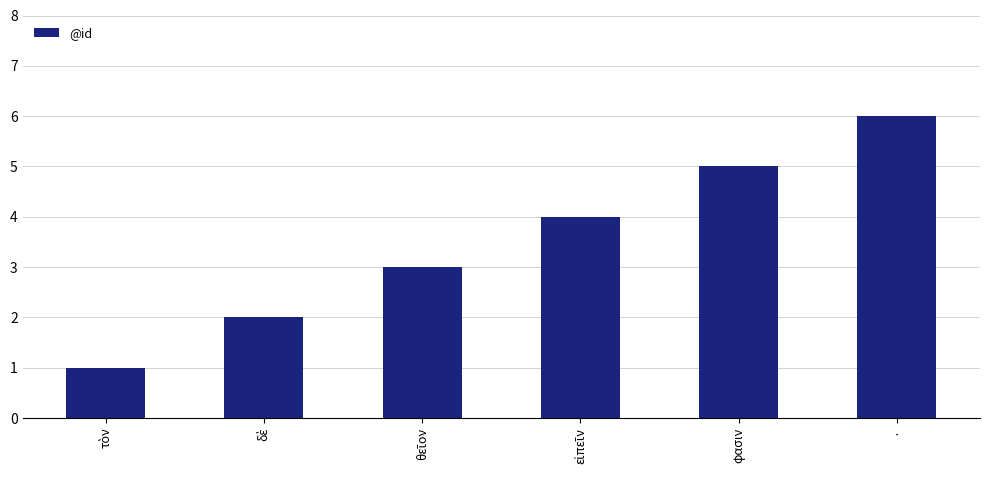

Is it true that the value at · is 6?

True